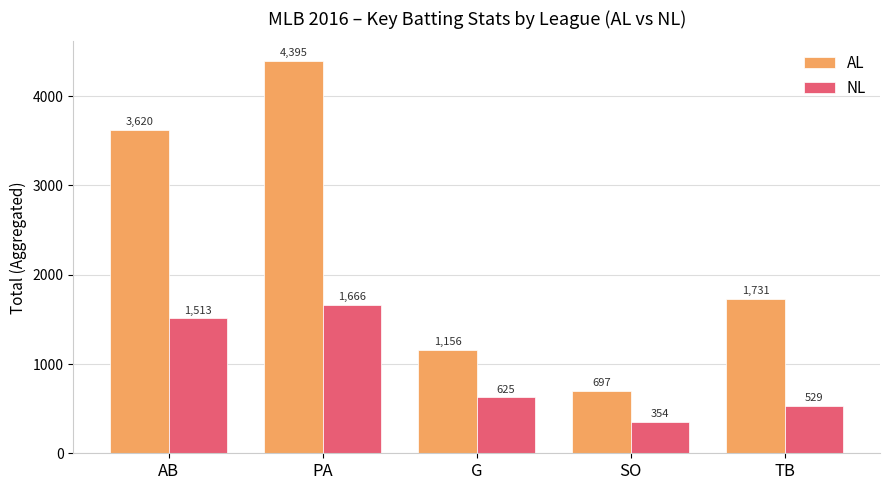

What is the minimum value shown in the chart?

354